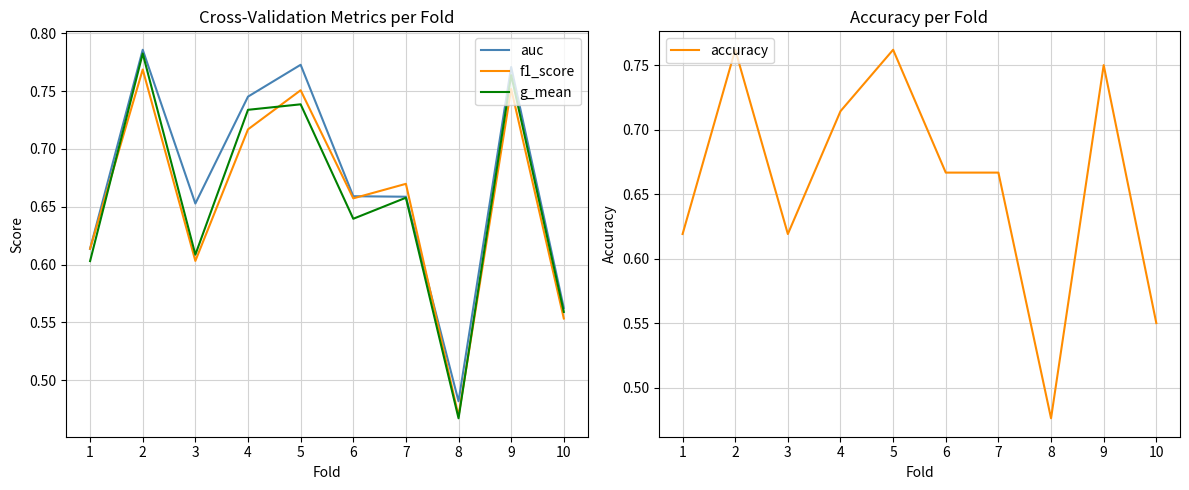

Reading right to left, what are all the values shown in this chart?

auc: 0.6	0.8	0.5	0.7	0.7	0.8	0.7	0.7	0.8	0.6
f1_score: 0.6	0.8	0.5	0.7	0.7	0.8	0.7	0.6	0.8	0.6
g_mean: 0.6	0.8	0.5	0.7	0.6	0.7	0.7	0.6	0.8	0.6
accuracy: 0.6	0.8	0.5	0.7	0.7	0.8	0.7	0.6	0.8	0.6